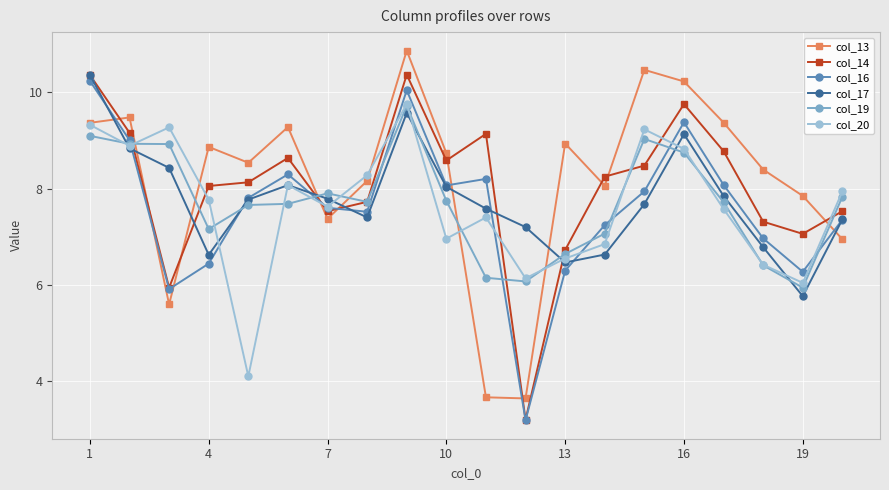

What is the maximum value shown in the chart?

10.9